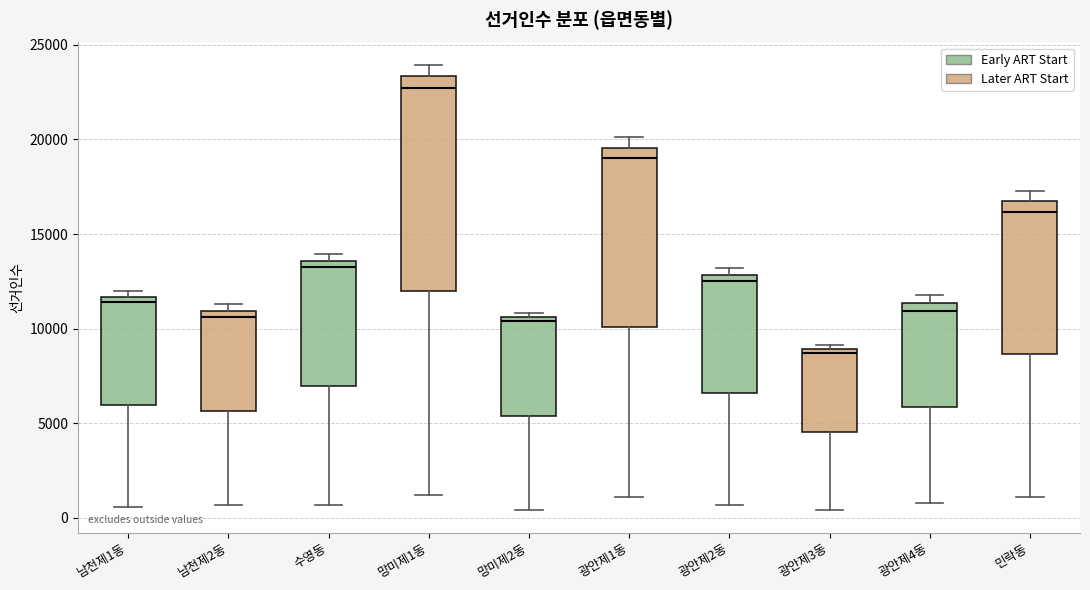

Reading left to right, read every box against the y-axis: the position of its median line, the range the box covers, and the ends of its whiskers. The values are not printed on the chart, so give them approximately, as read against the axis.

남천제1동: median 11500 (just below the box's upper edge), box 6000 to 11500, whiskers 500 to 12000
남천제2동: median 10500, box 5500 to 11000, whiskers 500 to 11500
수영동: median 13500 (just below the box's upper edge), box 7000 to 13500, whiskers 500 to 14000
망미제1동: median 22500, box 12000 to 23500, whiskers 1000 to 24000
망미제2동: median 10500 (just below the box's upper edge), box 5500 to 10500, whiskers 500 to 11000
광안제1동: median 19000, box 10000 to 19500, whiskers 1000 to 20000
광안제2동: median 12500, box 6500 to 13000, whiskers 500 to 13000 (just above the box's upper edge)
광안제3동: median 8500, box 4500 to 9000, whiskers 500 to 9000 (just above the box's upper edge)
광안제4동: median 11000, box 6000 to 11500, whiskers 1000 to 12000
민락동: median 16000, box 8500 to 16500, whiskers 1000 to 17500